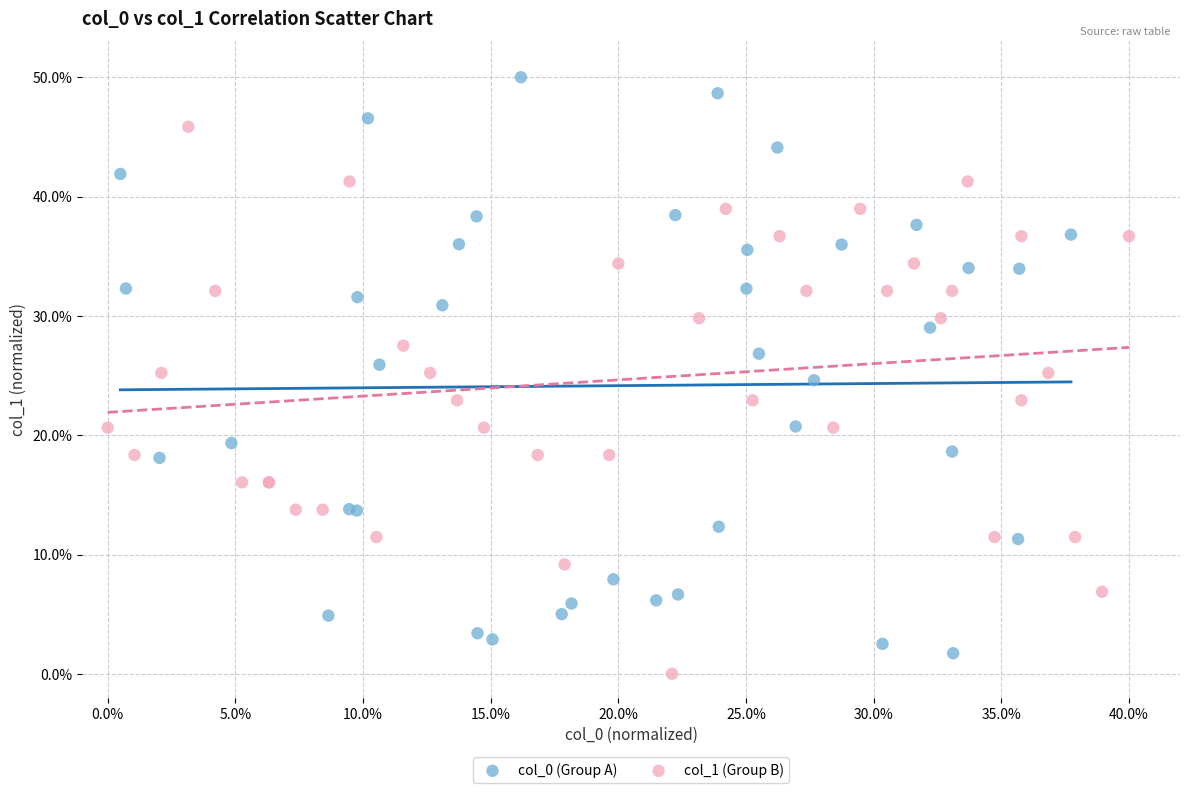

Which series reaches the maximum Y coordinate?

col_0 (Group A)